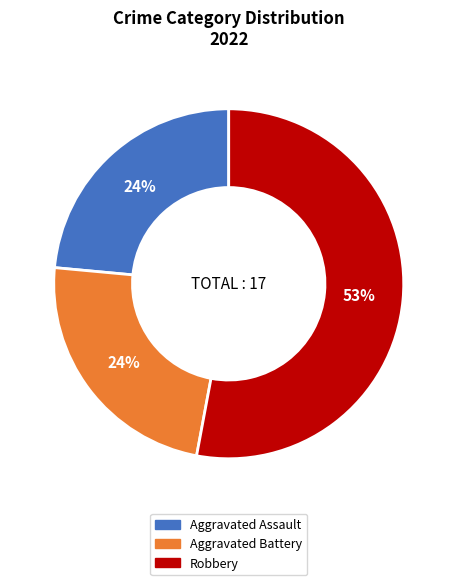

Is there a majority slice in this chart?

Yes